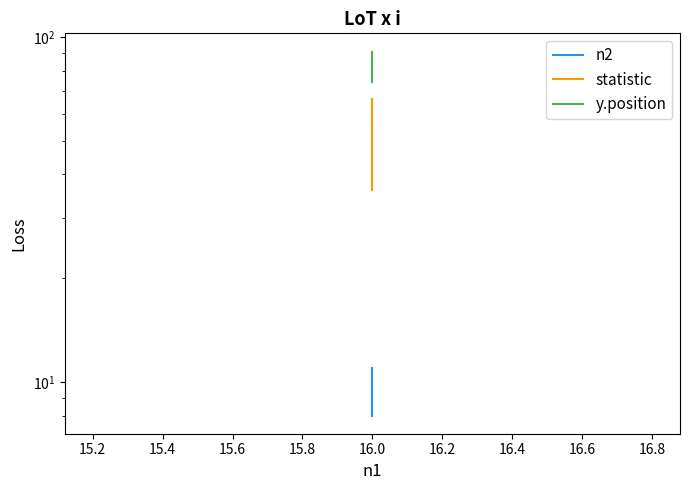

List the series in order of their peak value, highest first.

y.position, statistic, n2